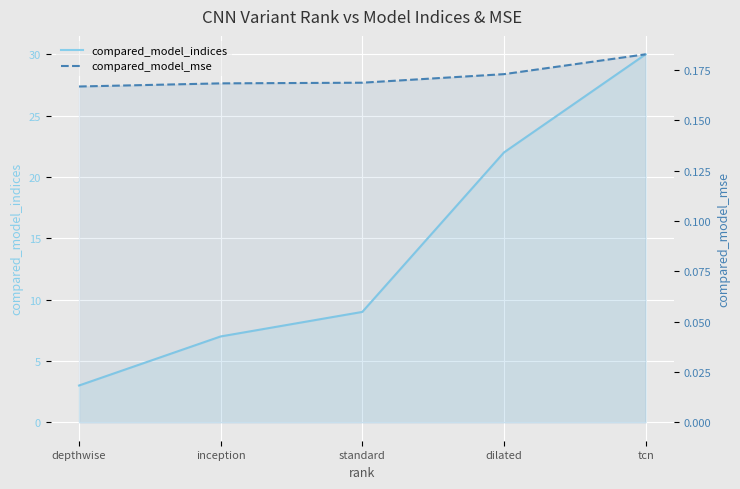

What position from the right is tcn?

1